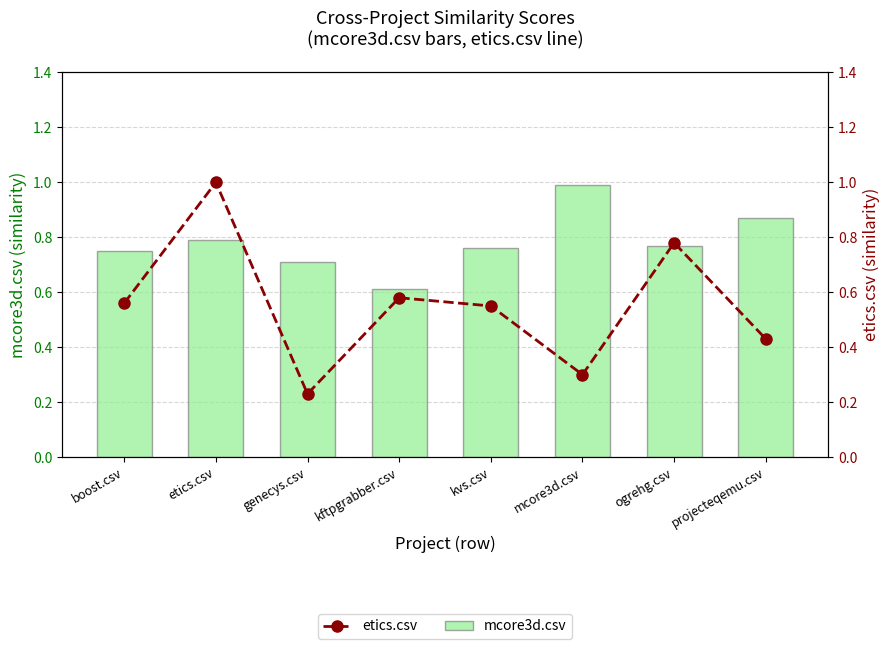

Rank the series at mcore3d.csv from highest to lowest value.

mcore3d.csv, etics.csv